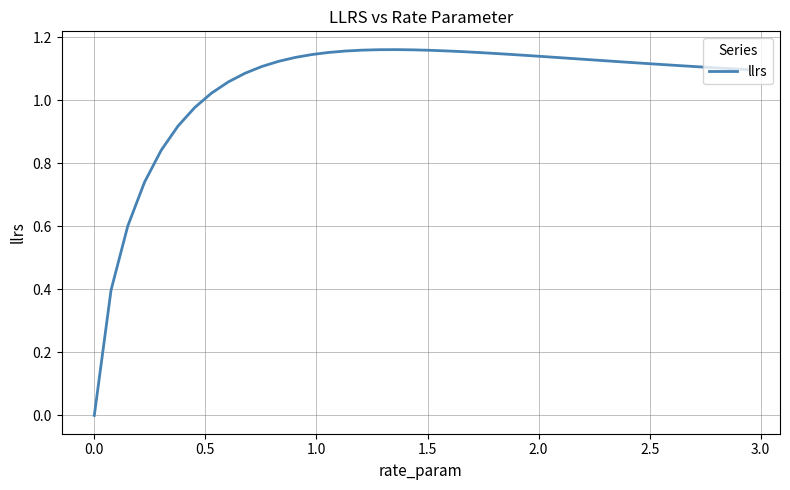

Does the chart have visible grid lines?

Yes